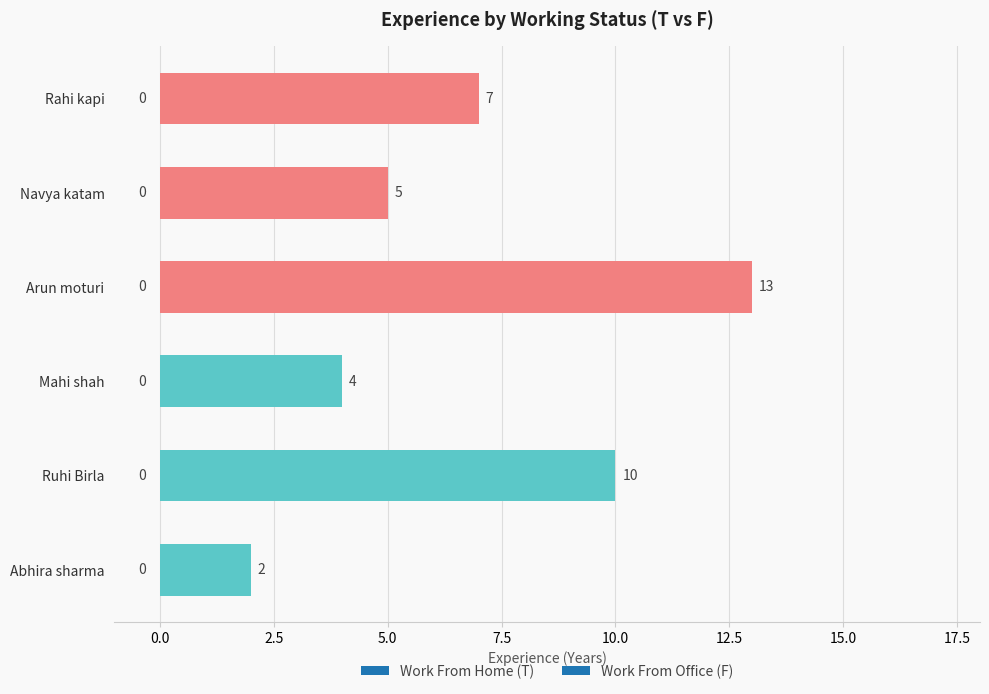

List the labels in order of value, smallest first.

Abhira sharma, Mahi shah, Navya katam, Rahi kapi, Ruhi Birla, Arun moturi